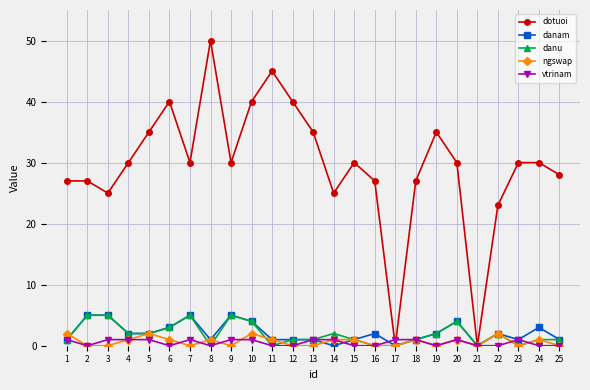

Reading left to right, extract all data points from this chart.

dotuoi: 27	27	25	30	35	40	30	50	30	40	45	40	35	25	30	27	0	27	35	30	0	23	30	30	28
danam: 1	5	5	2	2	3	5	1	5	4	1	1	1	0	1	2	0	1	2	4	0	2	1	3	1
danu: 1	5	5	2	2	3	5	0	5	4	0	1	1	2	1	0	0	1	2	4	0	2	0	1	1
ngswap: 2	0	0	1	2	1	0	1	0	2	1	0	0	1	1	0	0	1	0	1	0	2	0	1	0
vtrinam: 1	0	1	1	1	0	1	0	1	1	0	0	1	1	0	0	1	1	0	1	0	0	1	0	0